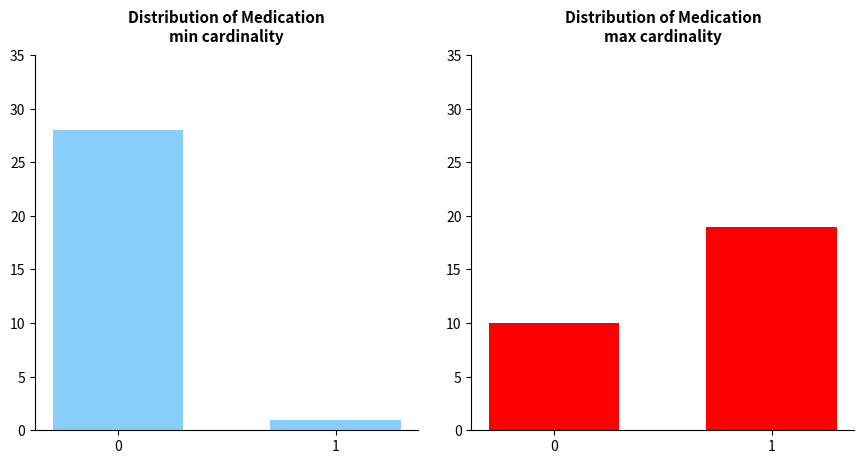

Which series has the widest spread of values?

min cardinality